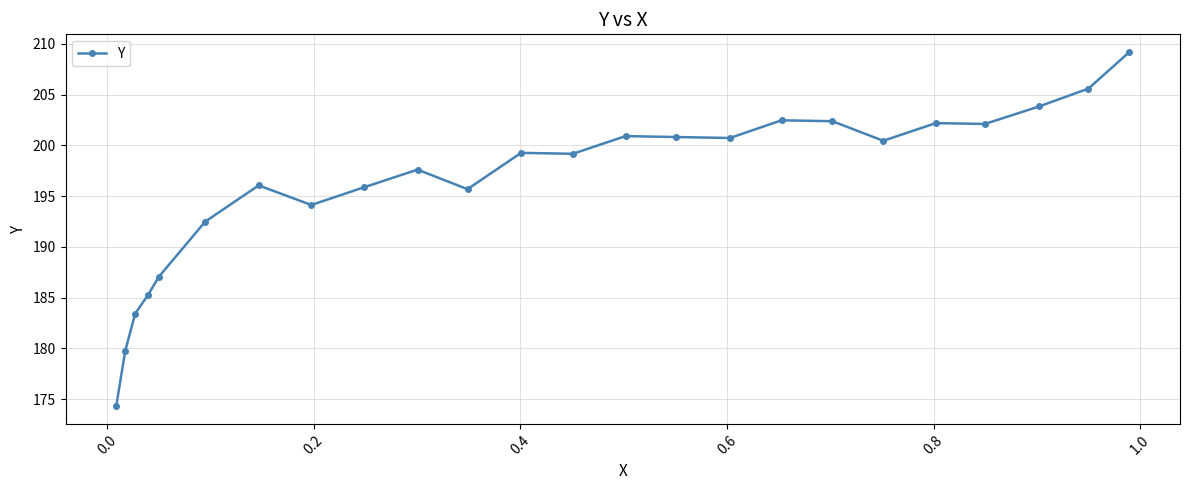

What is the minimum value shown in the chart?

174.3